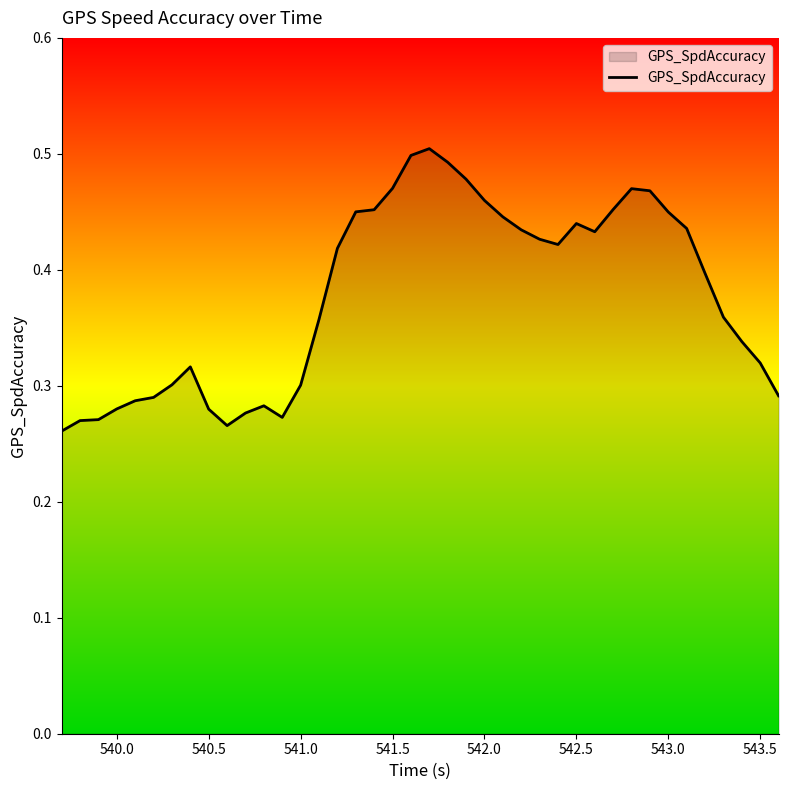

How many lines are shown in the chart?

1